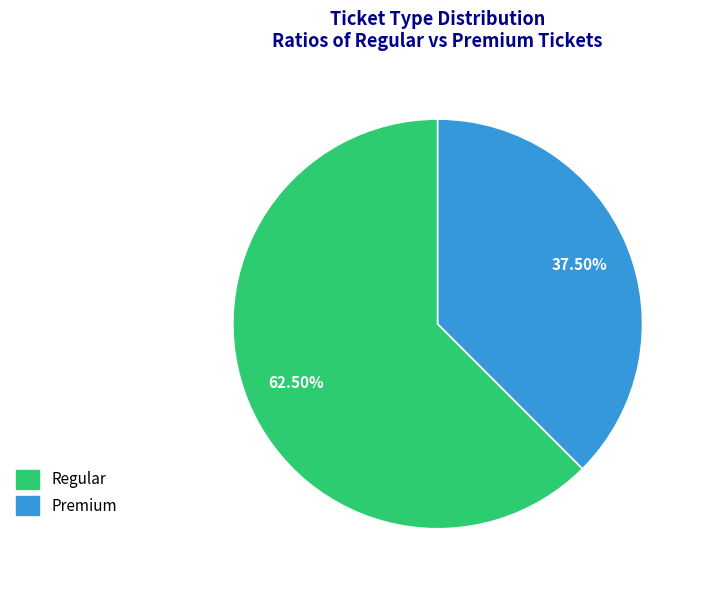

Which has a higher value, Premium or Regular?

Regular